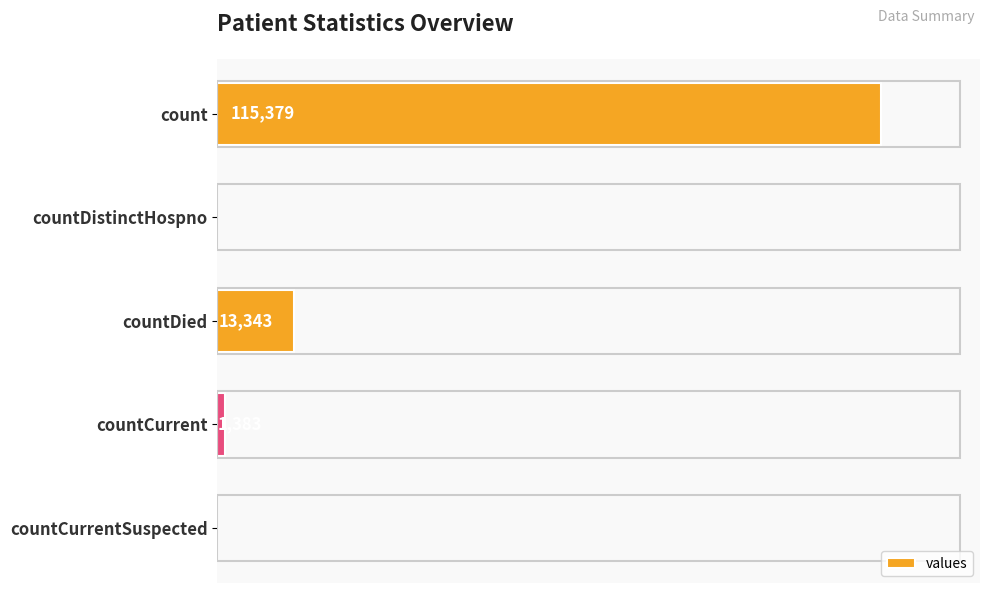

Where is the data nearest to the value 57689?

countDied